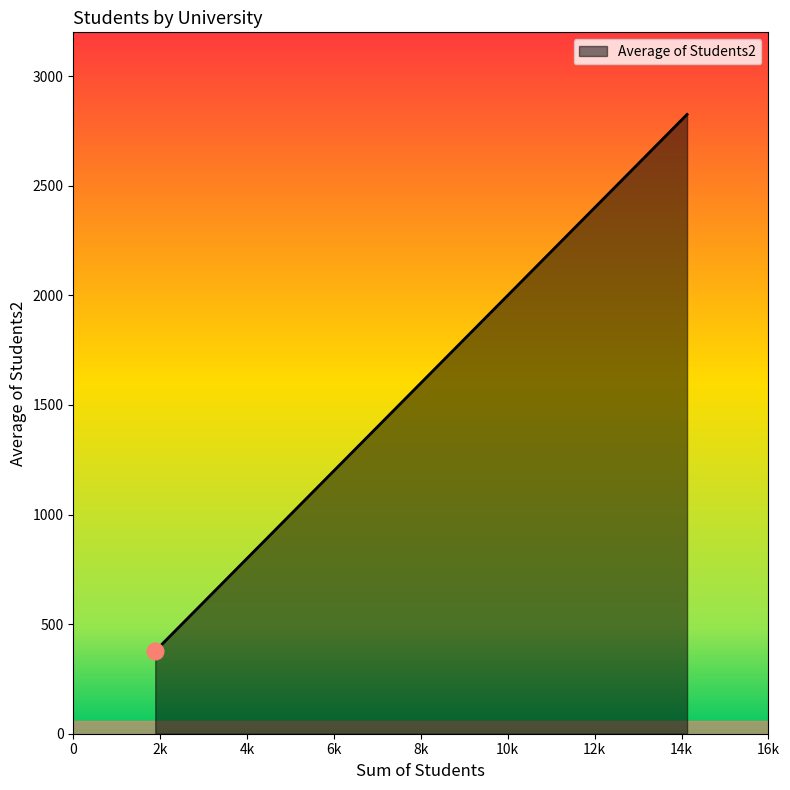

True or false: there are more than 2 points higher than both neighbors.

False